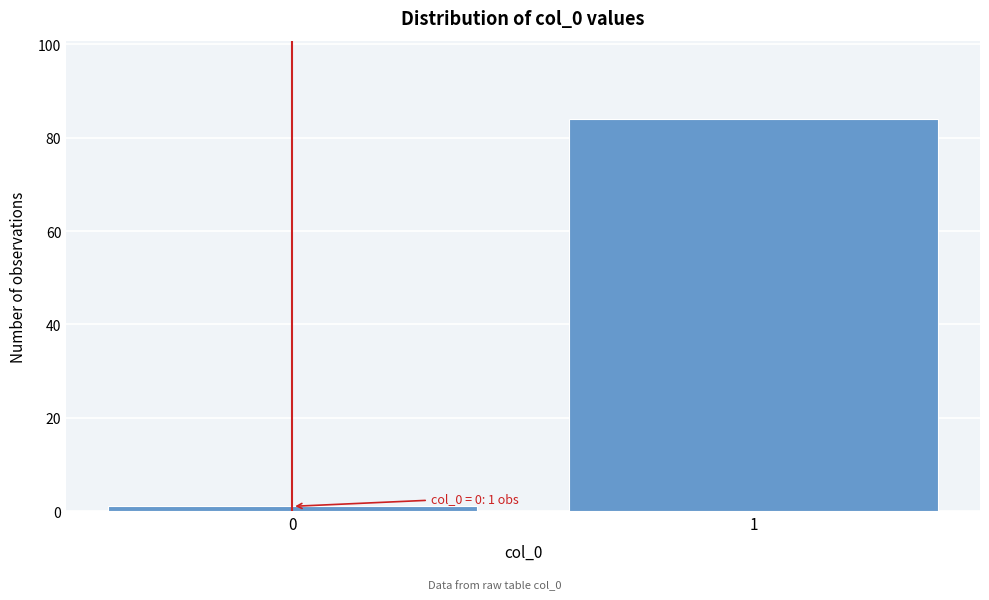

Reading right to left, what are all the values shown in this chart?

1=84	0=1